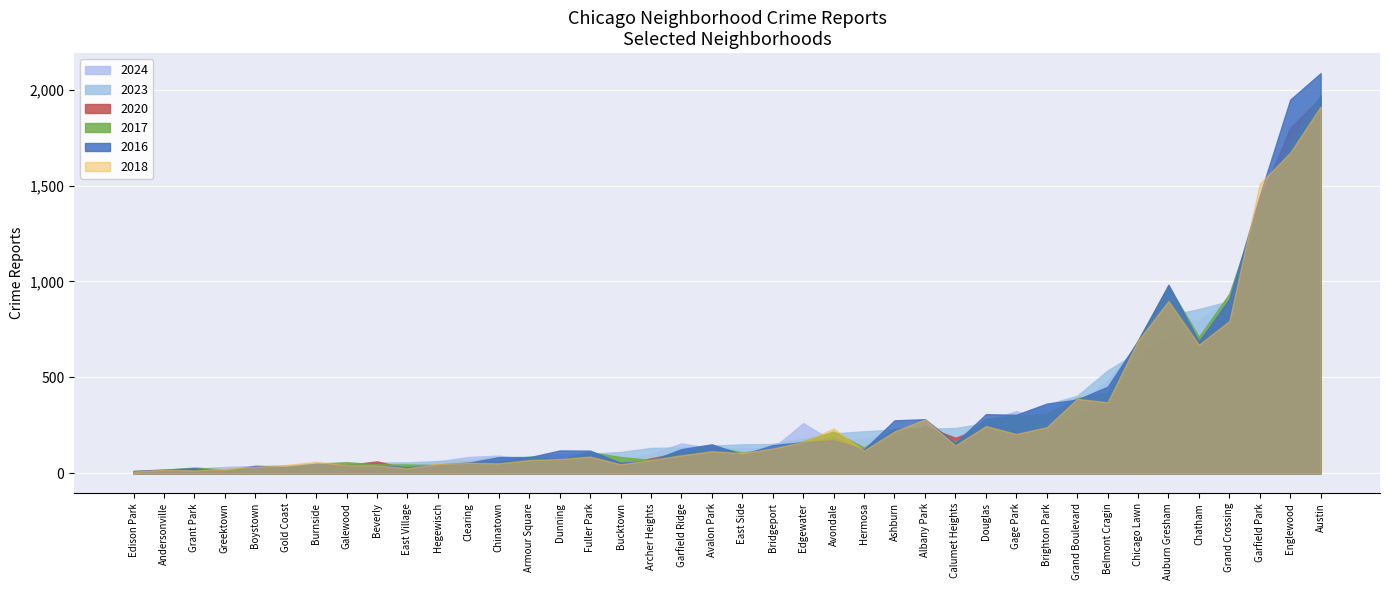

In 2023, how many points are higher than both neighbors (excluding endpoints)?

12